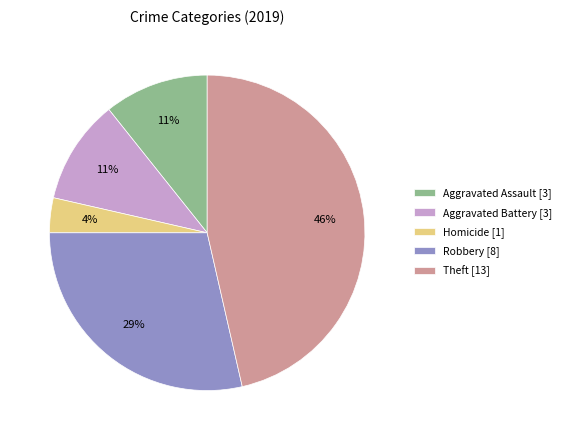

Approximately how many times larger is the value at Aggravated Assault [3] compared to Robbery [8]?

0.4